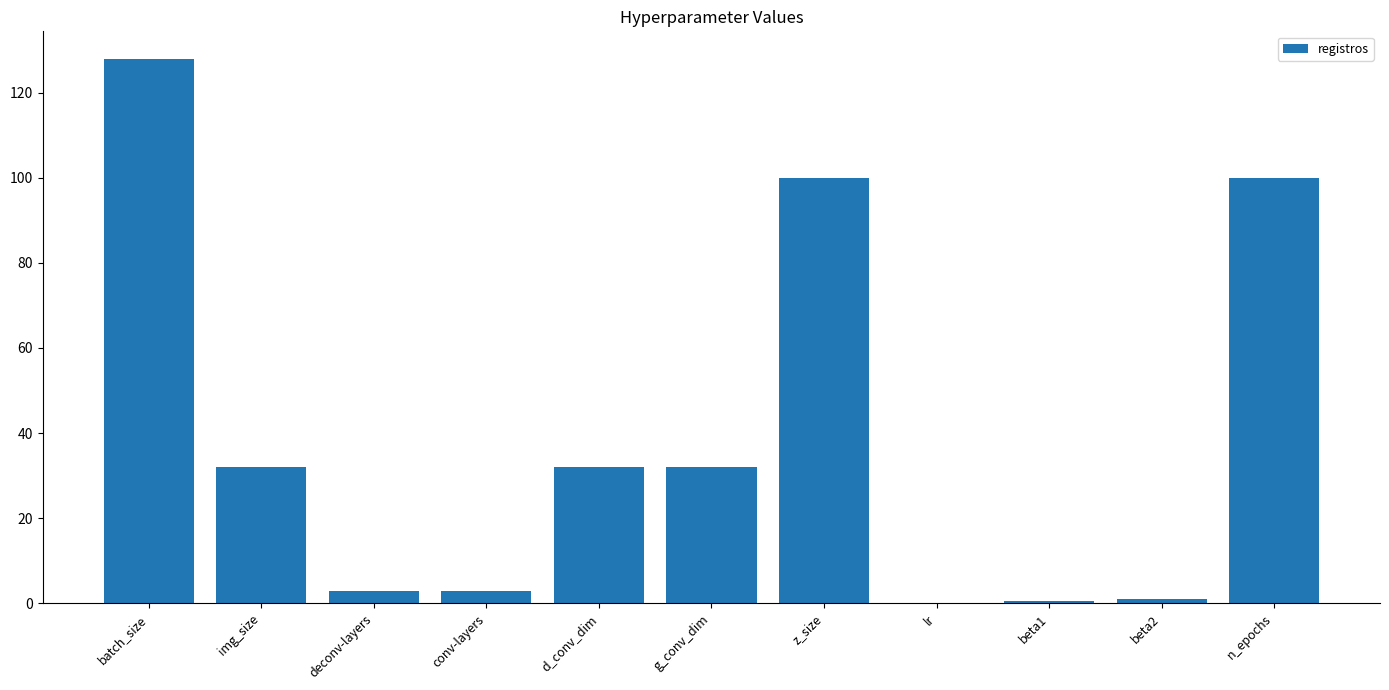

Read the value at img_size.

32.0